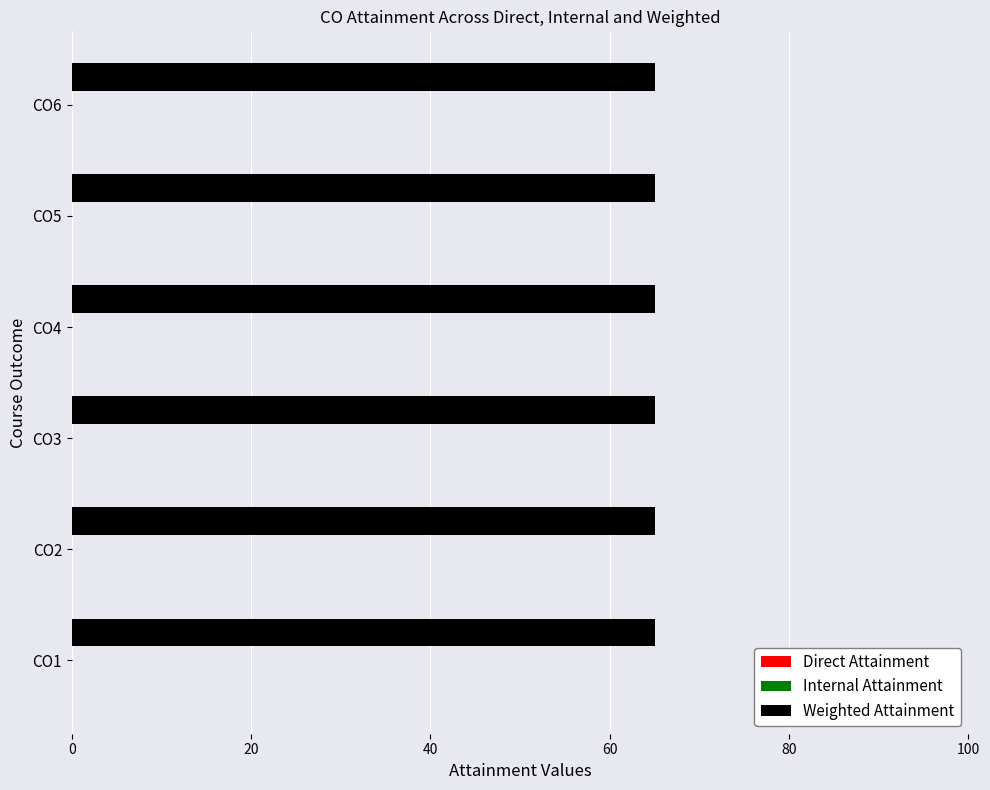

Which category has the highest value in the Weighted Attainment series?

CO1